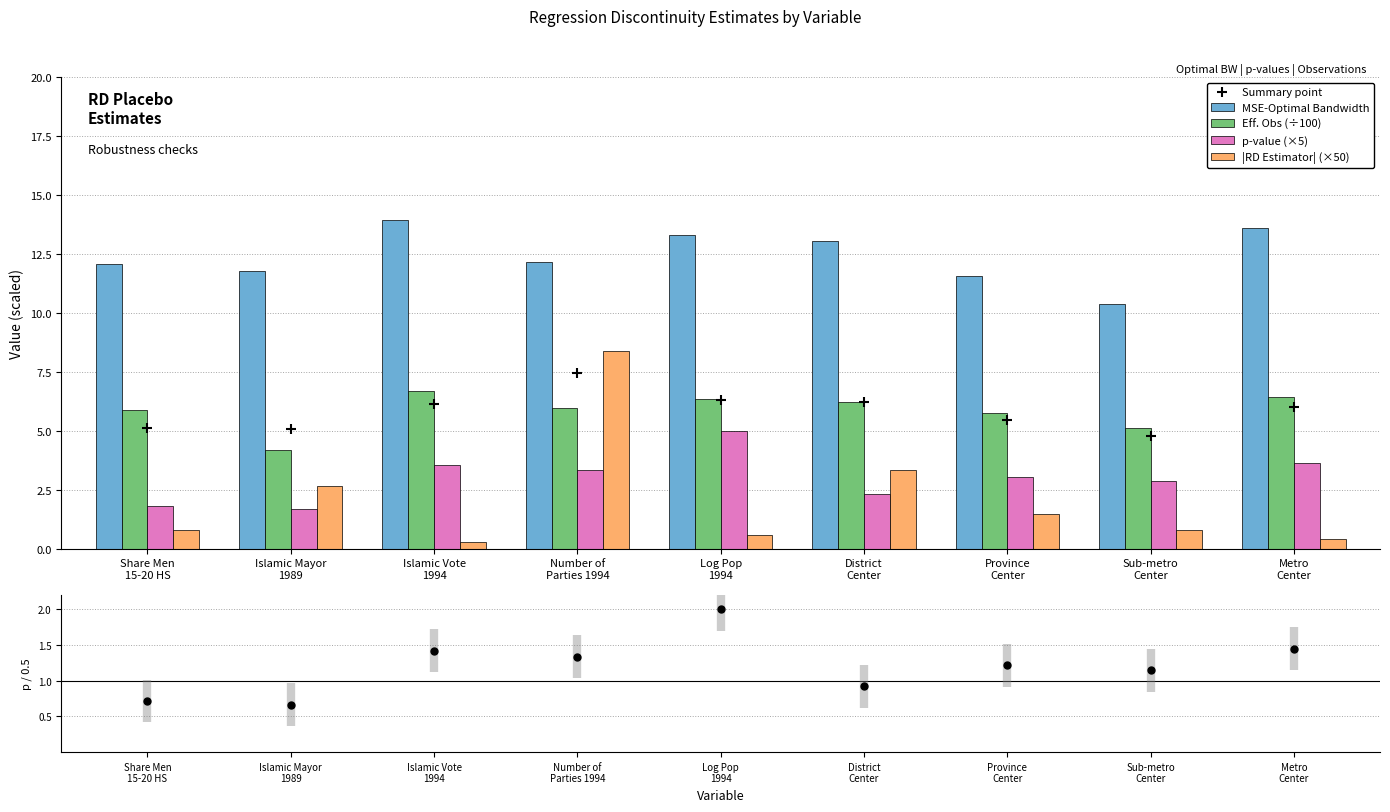

What is the total value across all series at Log Pop
1994?

33.6